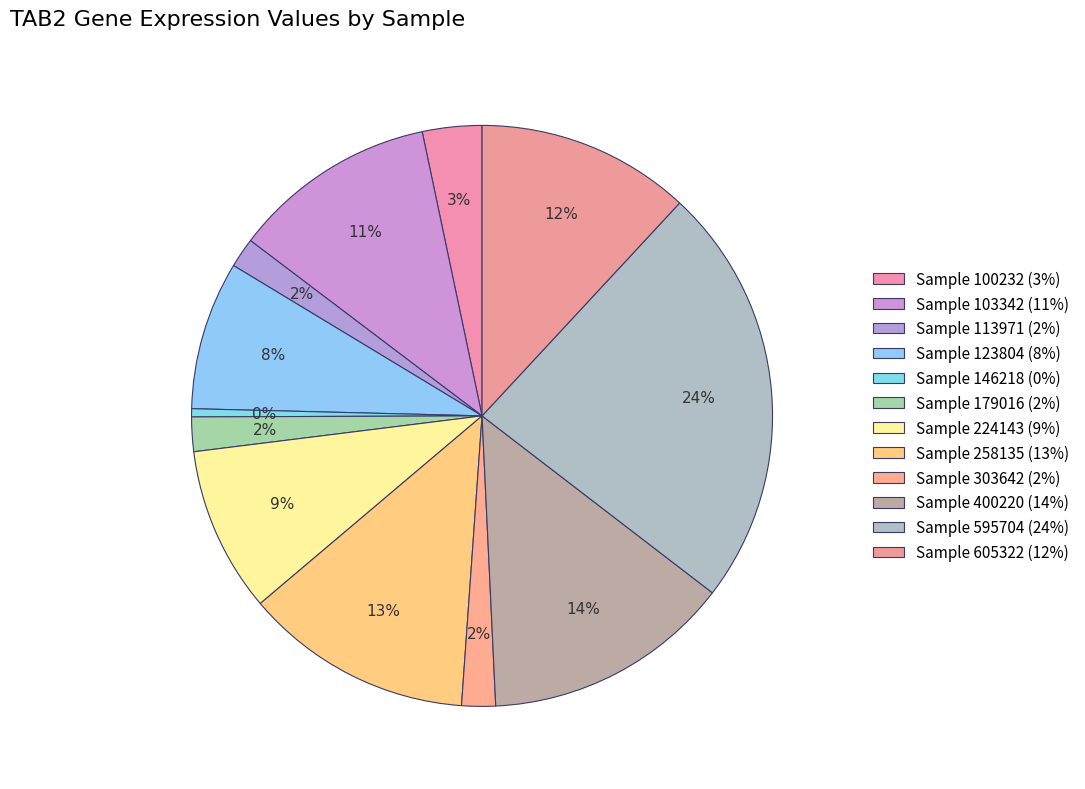

Does any single category account for the majority?

No